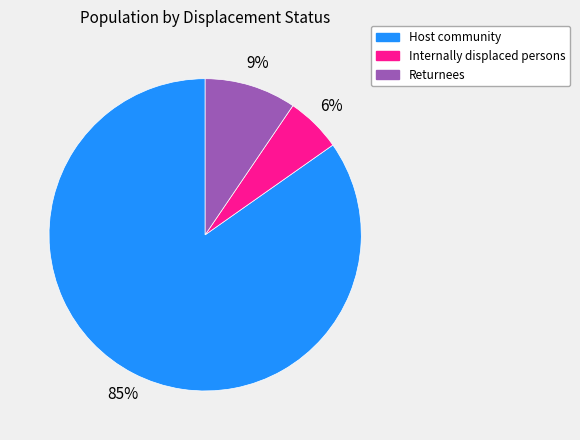

Rank the categories by value from highest to lowest.

Host community, Returnees, Internally displaced persons